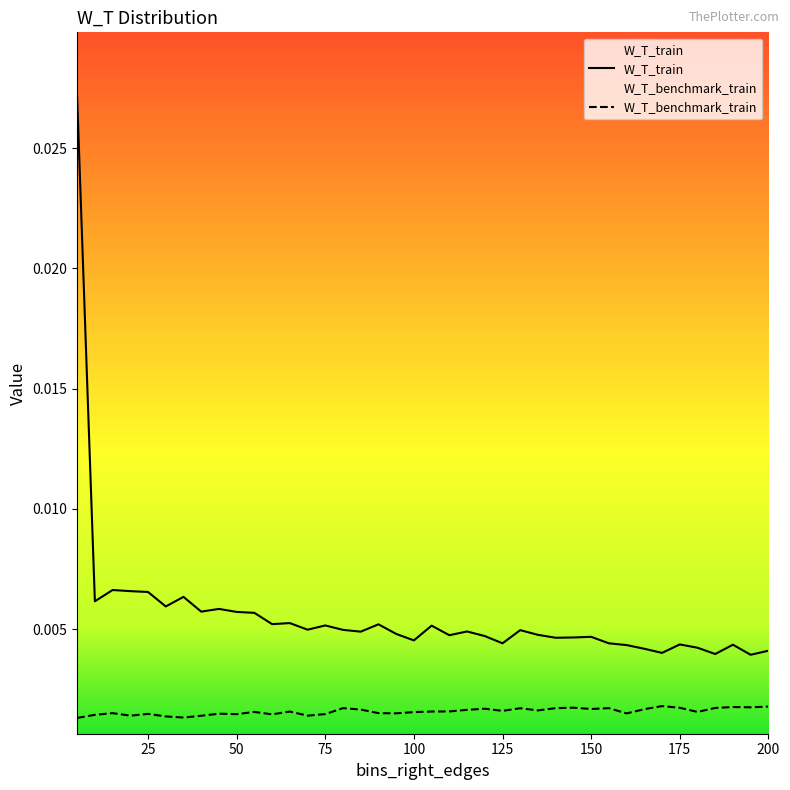

Which series has the largest total across all categories?

W_T_train